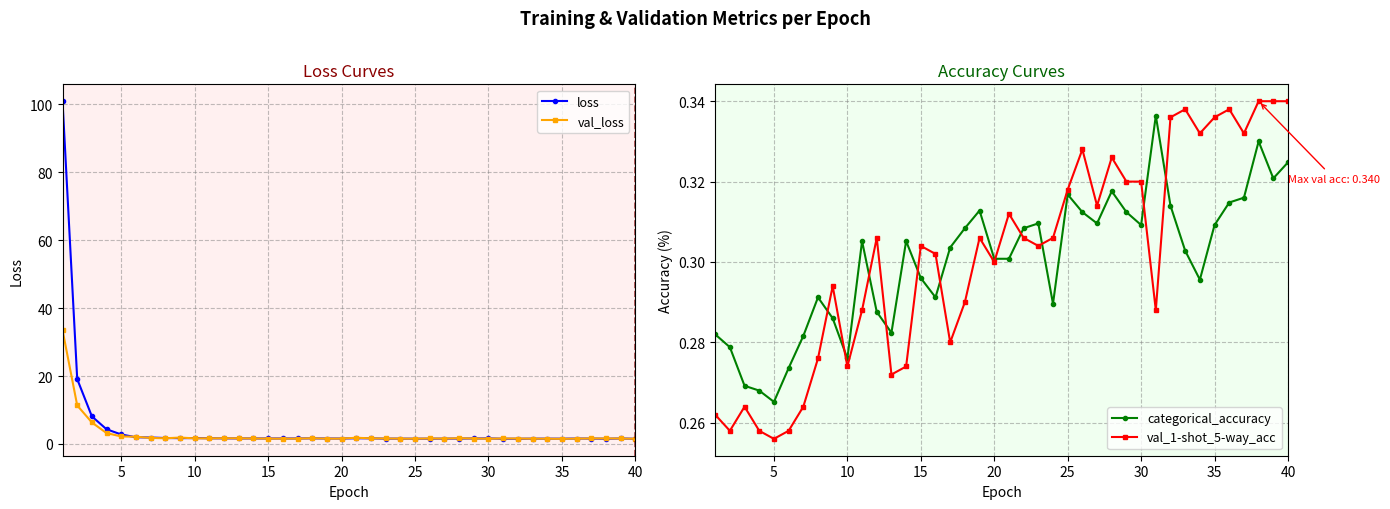

True or false: val_1-shot_5-way_acc and val_loss cross at least once.

False